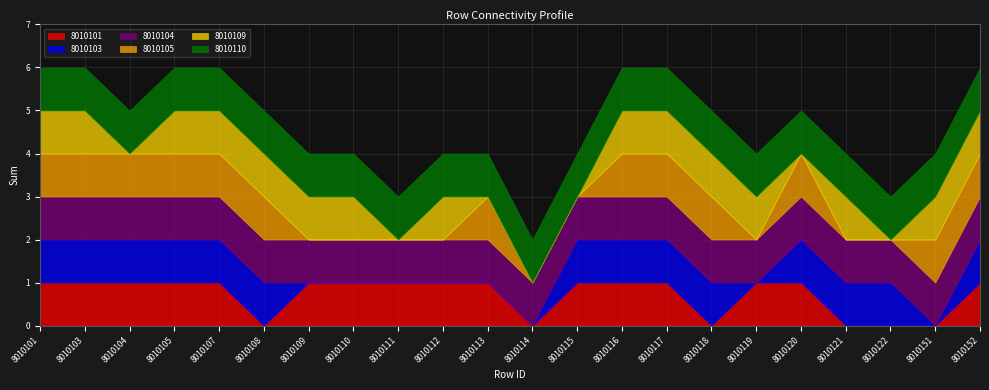

Is it true that 8010101 equals 1 at 8010112?

True